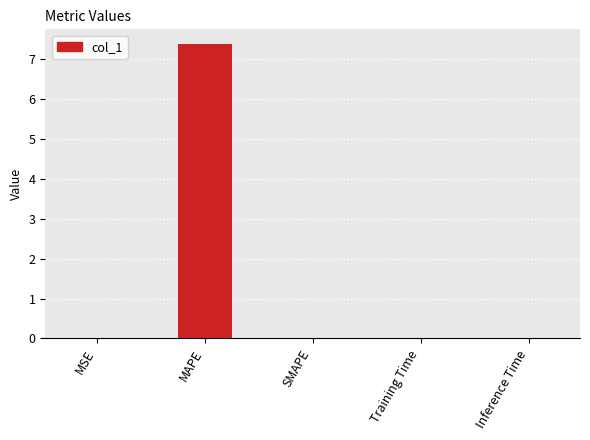

Between SMAPE and MAPE, which is larger?

MAPE